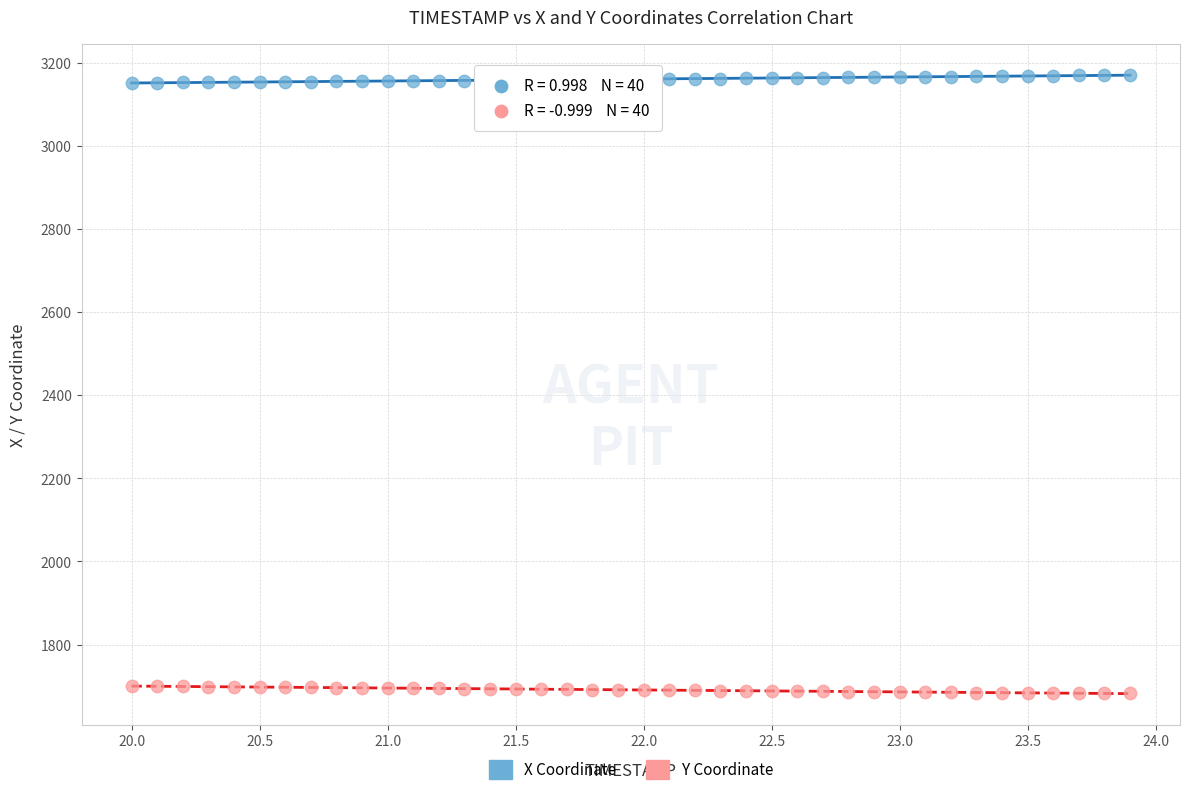

Which series reaches the maximum Y coordinate?

X Coordinate